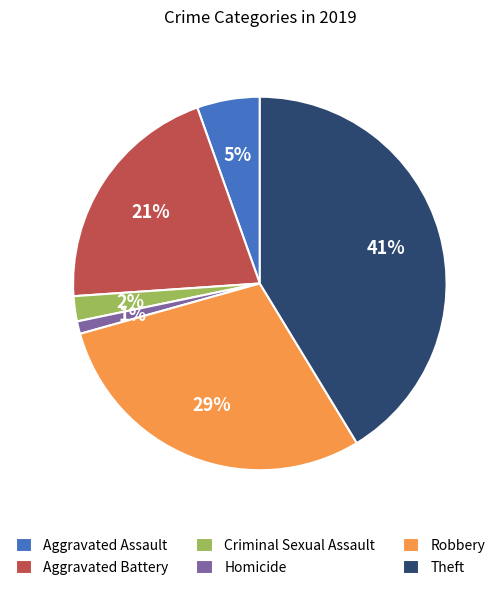

Combined, do Aggravated Assault and Aggravated Battery account for over 50%?

No